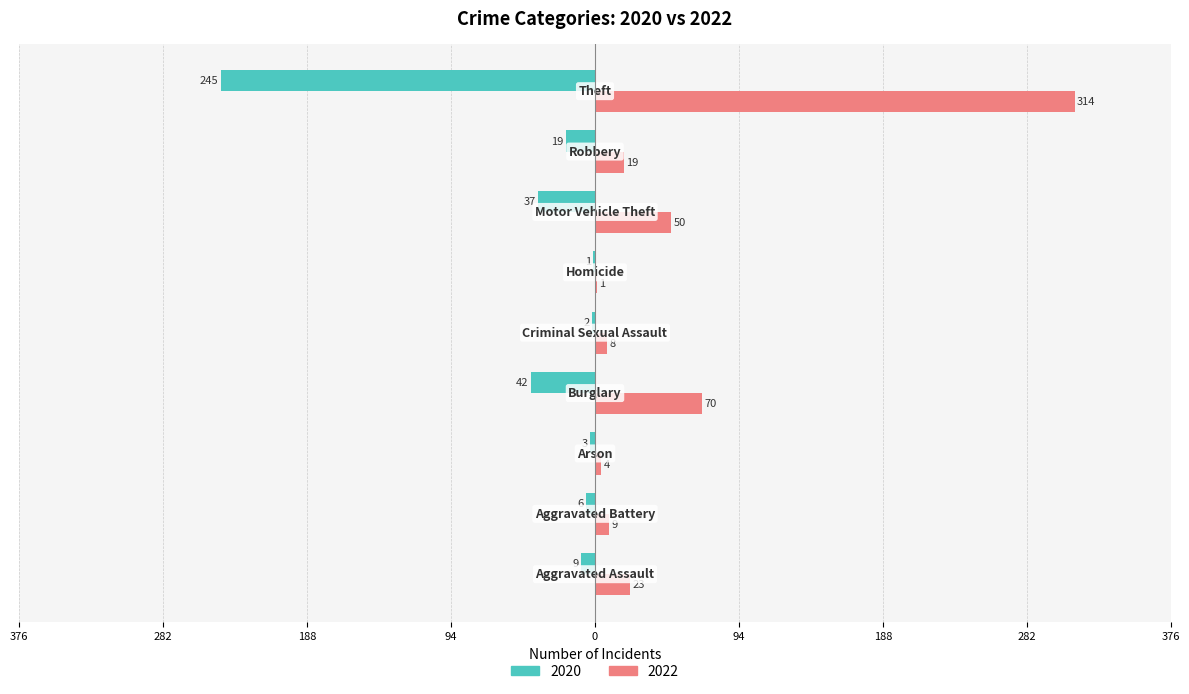

Reading right to left, transcribe all the data shown in this chart.

2020: -245	-19	-37	-1	-2	-42	-3	-6	-9
2022: 314	19	50	1	8	70	4	9	23